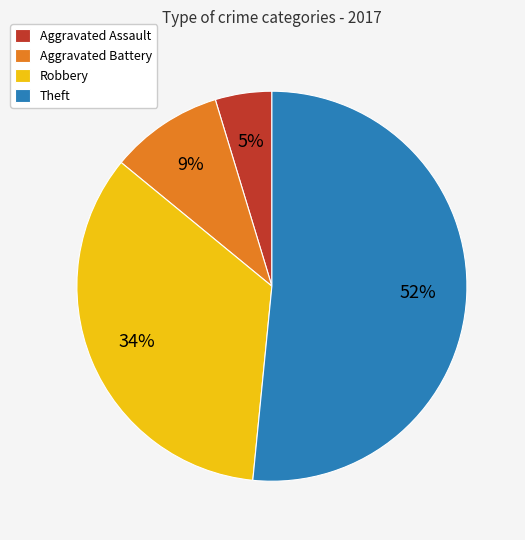

Count the number of slices in the pie.

4